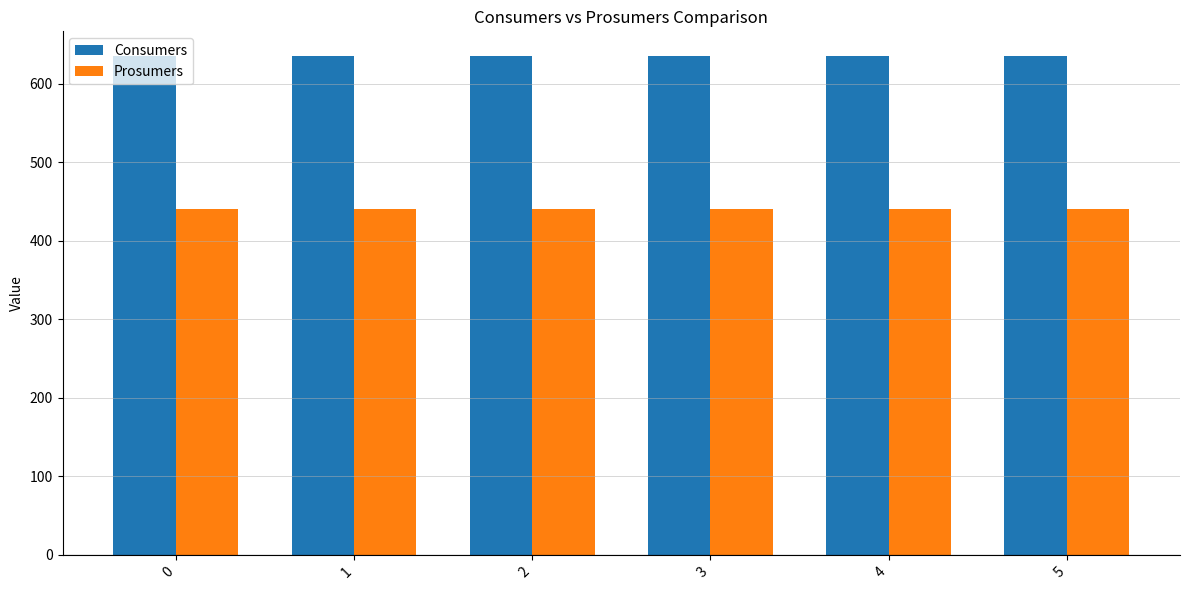

Rank the series by their average value, from highest to lowest.

Consumers, Prosumers